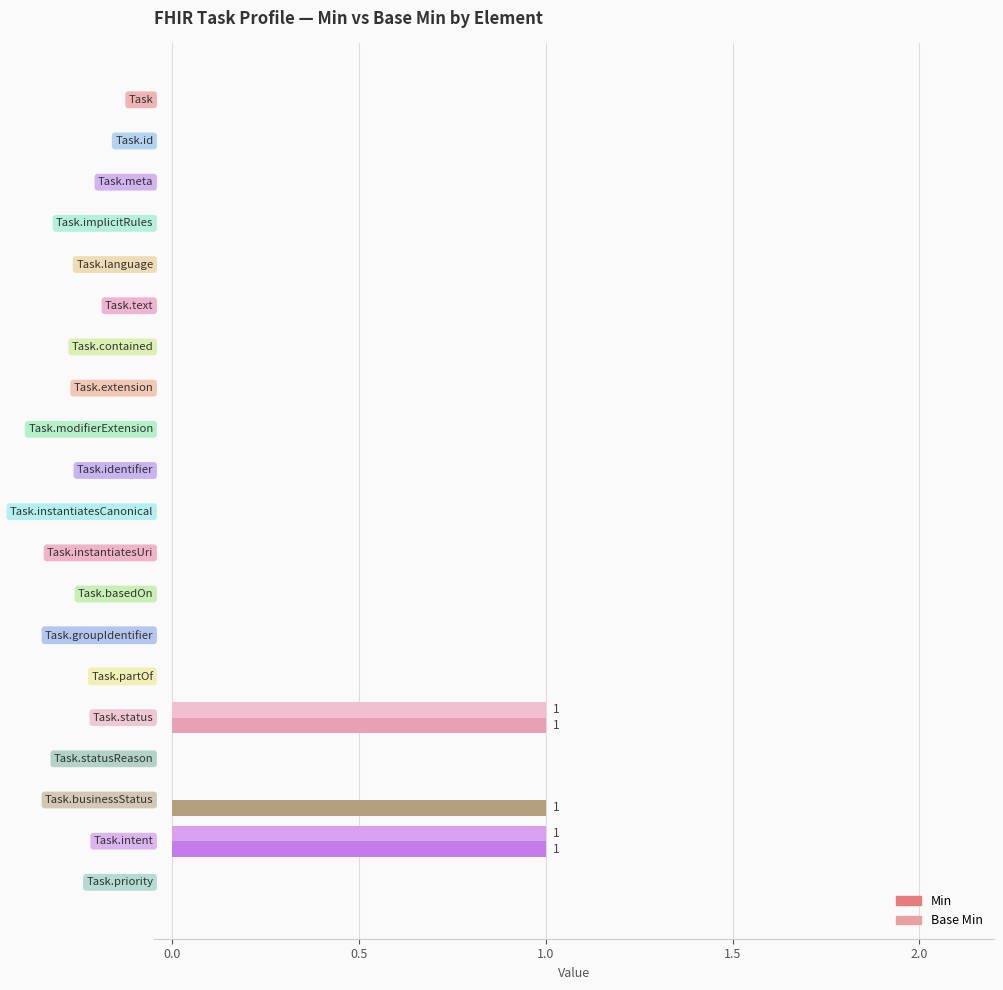

What are all the series names shown in the legend?

Min, Base Min